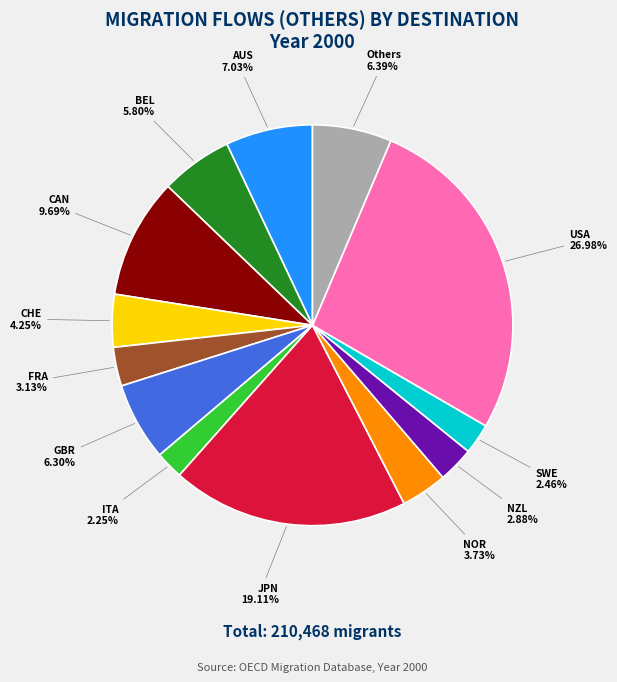

Between CHE and JPN, which is larger?

JPN